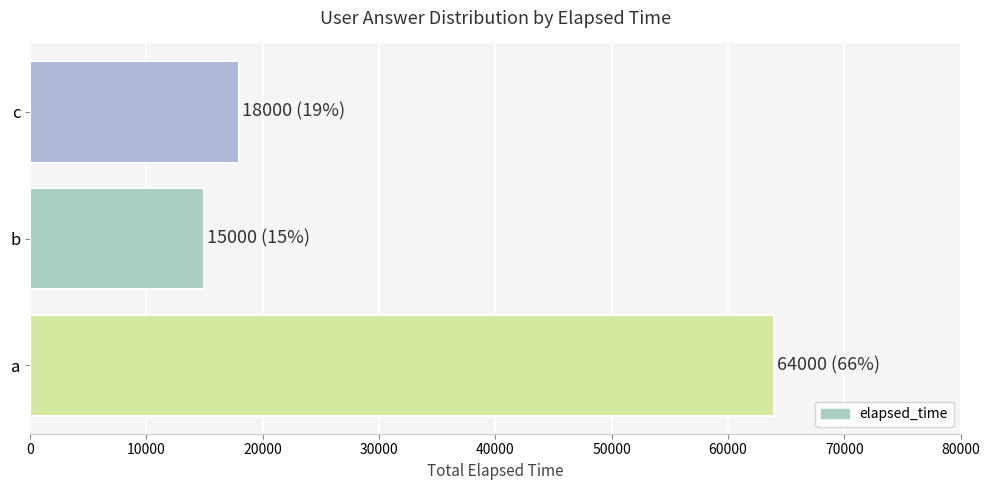

What is the sum of all values?

97000